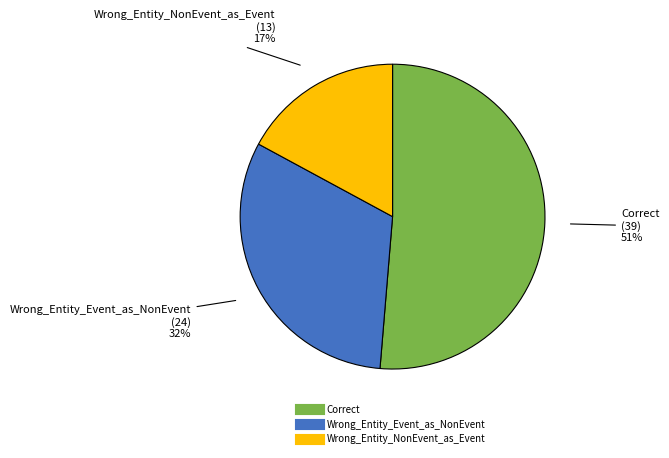

Between Wrong_Entity_NonEvent_as_Event and Wrong_Entity_Event_as_NonEvent, which is larger?

Wrong_Entity_Event_as_NonEvent